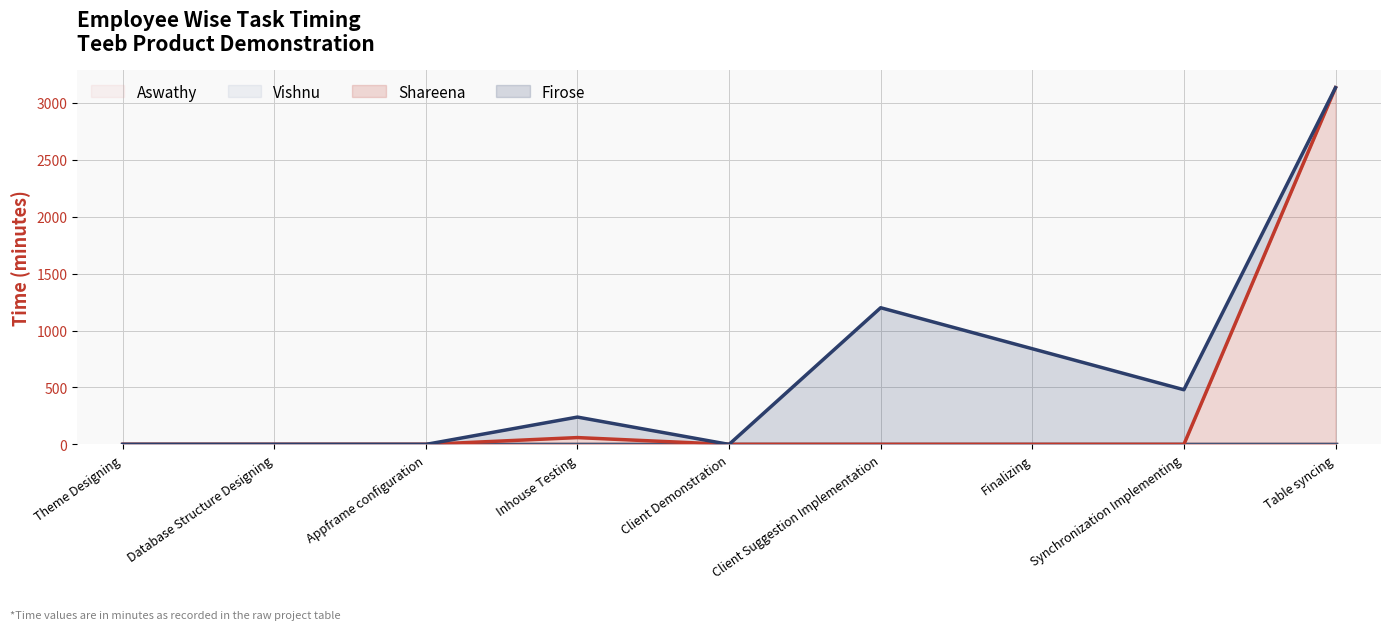

At which label does Shareena (line) reach its peak?

Table syncing